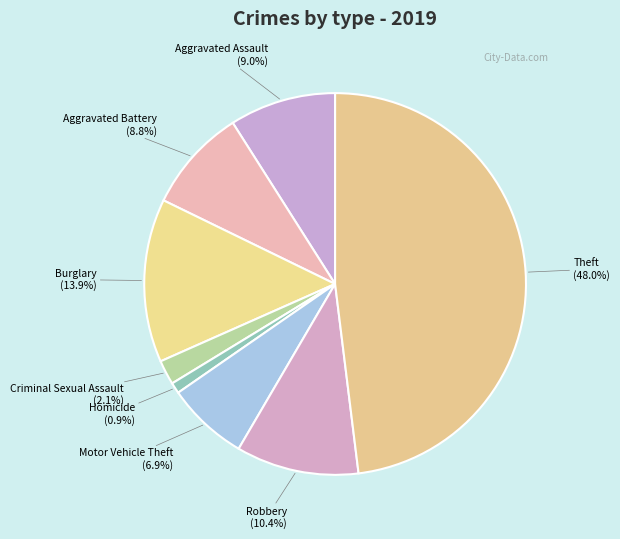

Does Robbery account for over 50% of the chart?

No